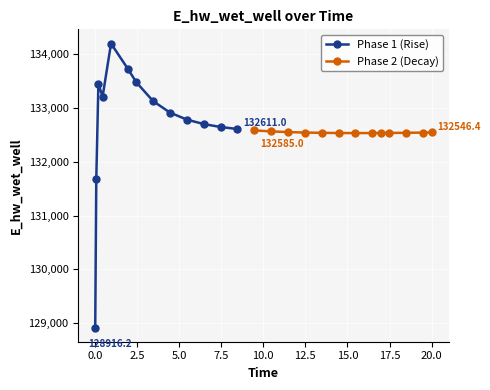

What is the value of the Phase 1 (Rise) point at the 5th from the left?

134201.9